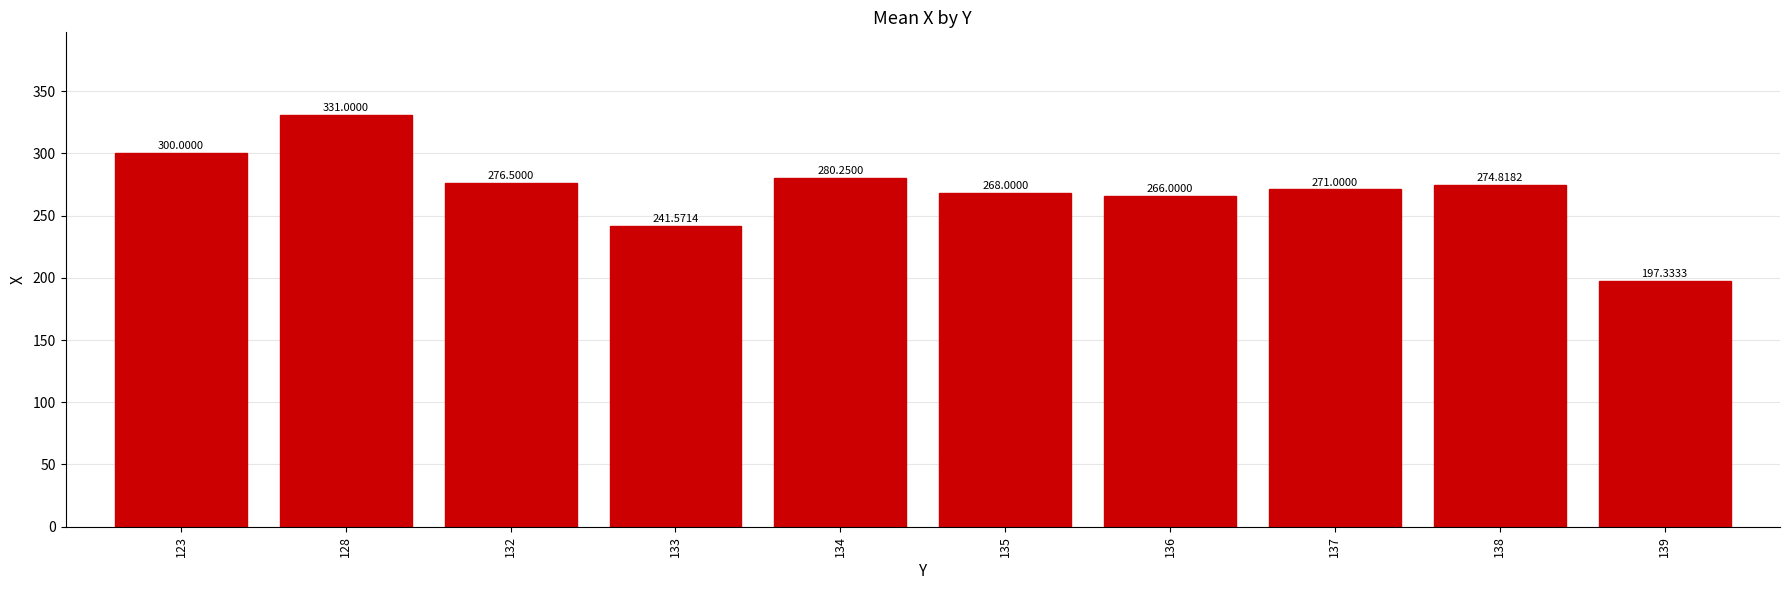

Count the number of values greater than 274.

5